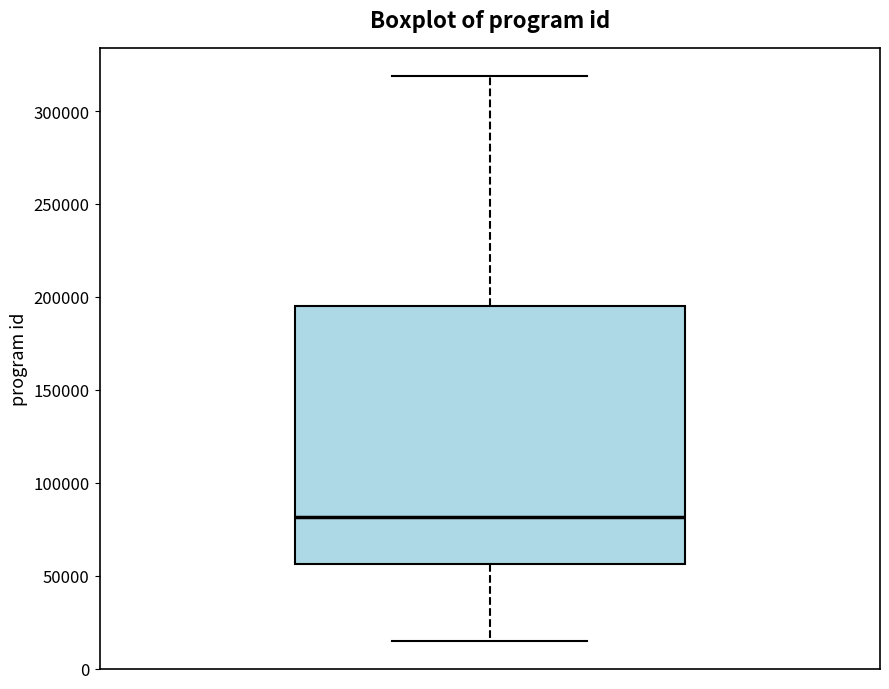

Transcribe this box plot: give where the median line is, the range the box spans, and where the two whiskers end, as read against the y-axis. The values are not printed on the chart, so give them approximately, as read against the axis.

median 80000, box 55000 to 195000, whiskers 15000 to 320000